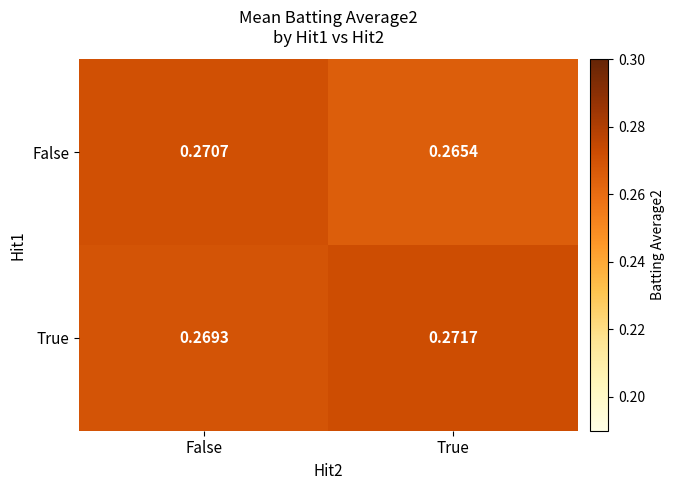

Count the number of categories in the chart.

2